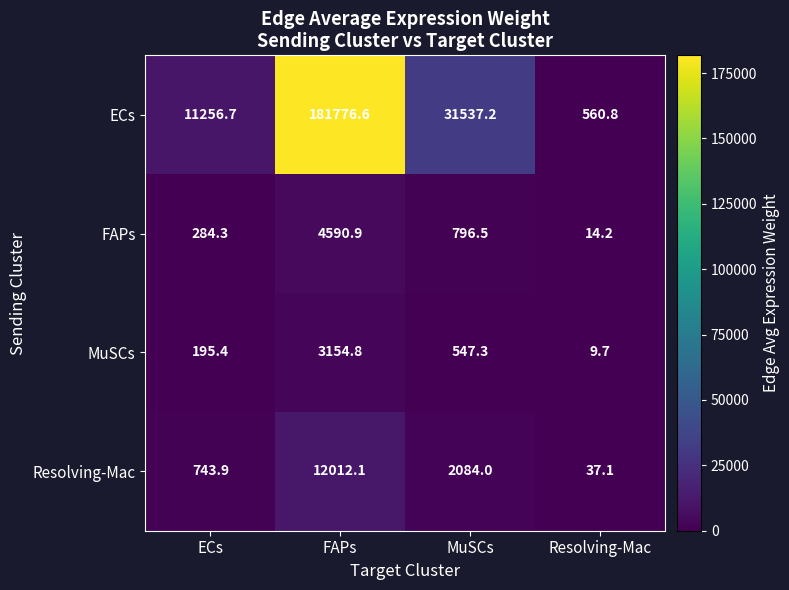

List the series in order of their peak value, highest first.

ECs, Resolving-Mac, FAPs, MuSCs